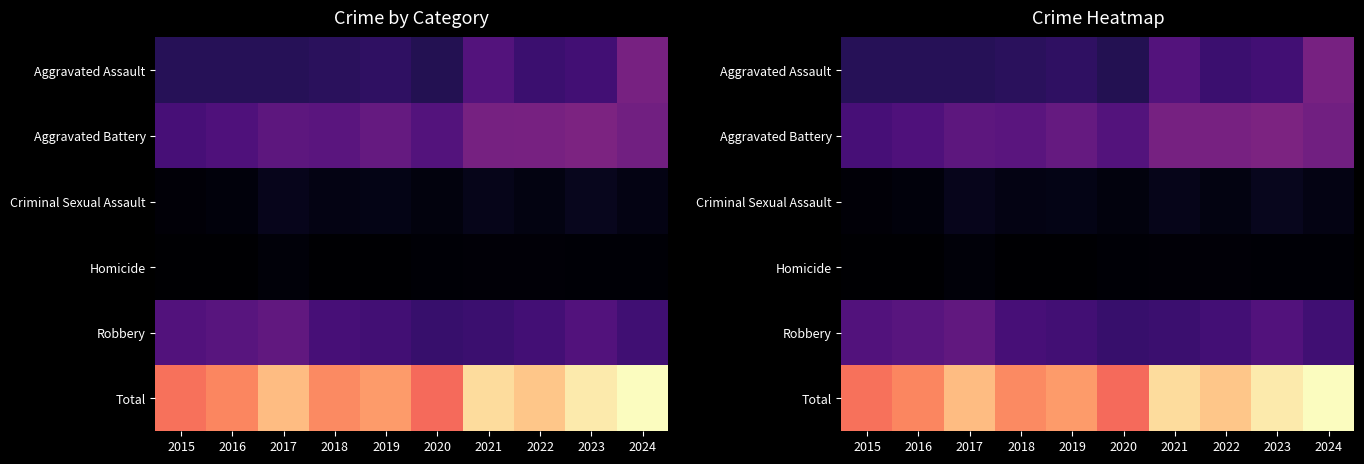

Which series has the widest spread of values?

Total